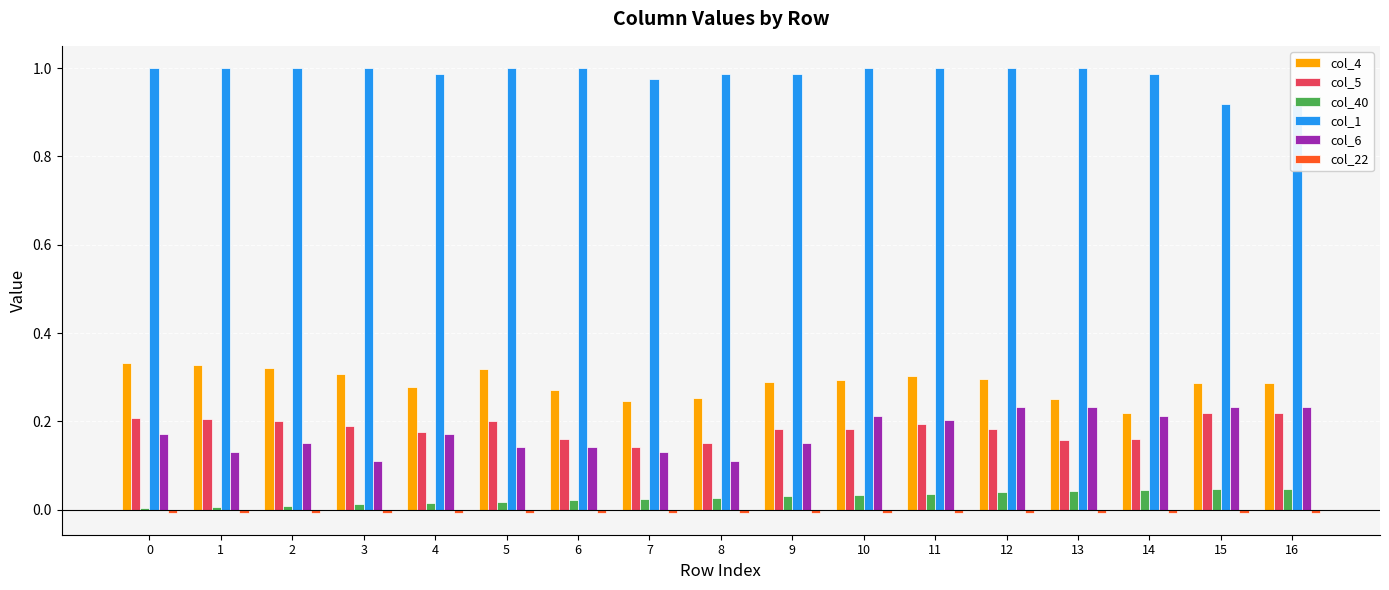

Which series has the largest range (max minus min)?

col_6